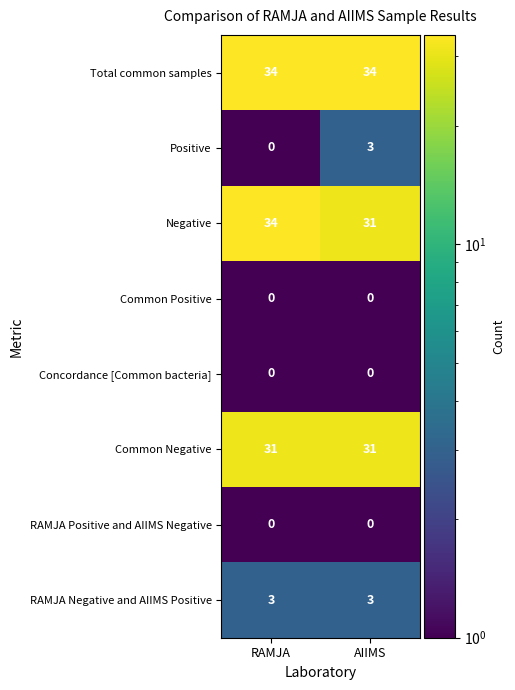

What is the difference between the highest and lowest values at RAMJA?

34